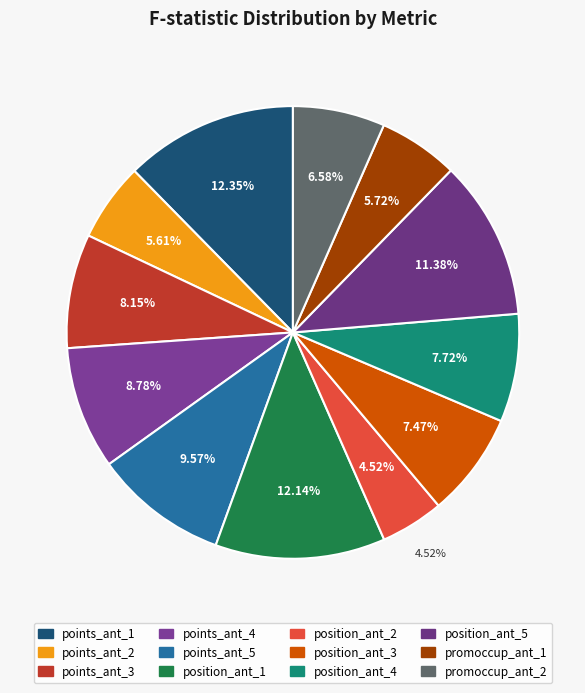

What percentage is NOT represented by points_ant_1?

87.6%